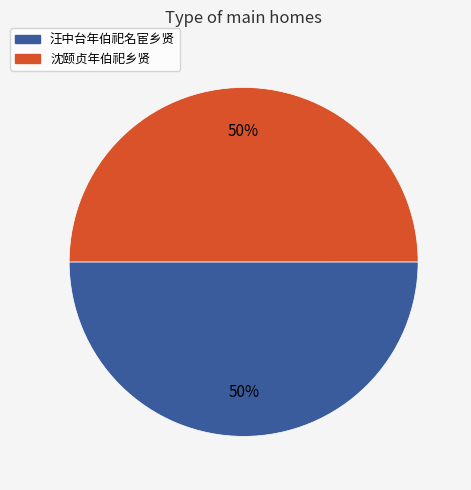

What is the ratio of the value at 沈颐贞年伯祀乡贤 to the value at 汪中台年伯祀名宦乡贤?

1.0